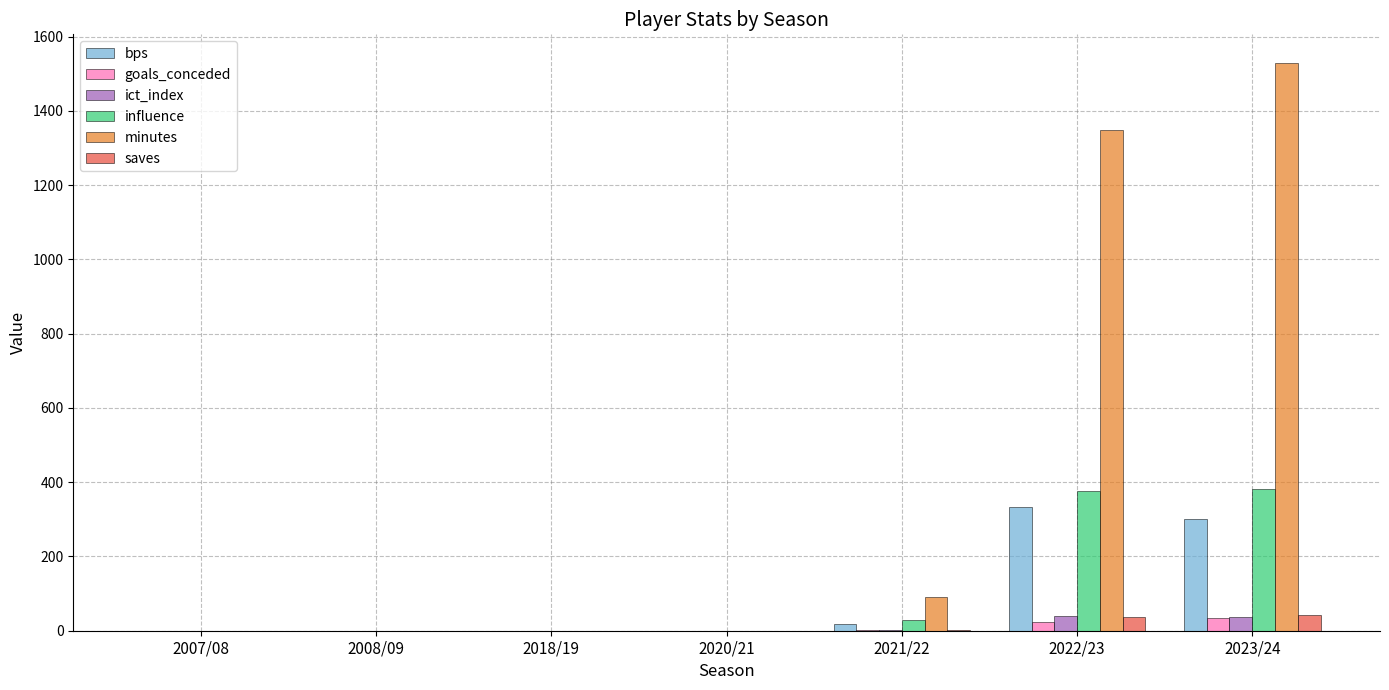

The value of bps at 2022/23 is 332.0. True or false?

True